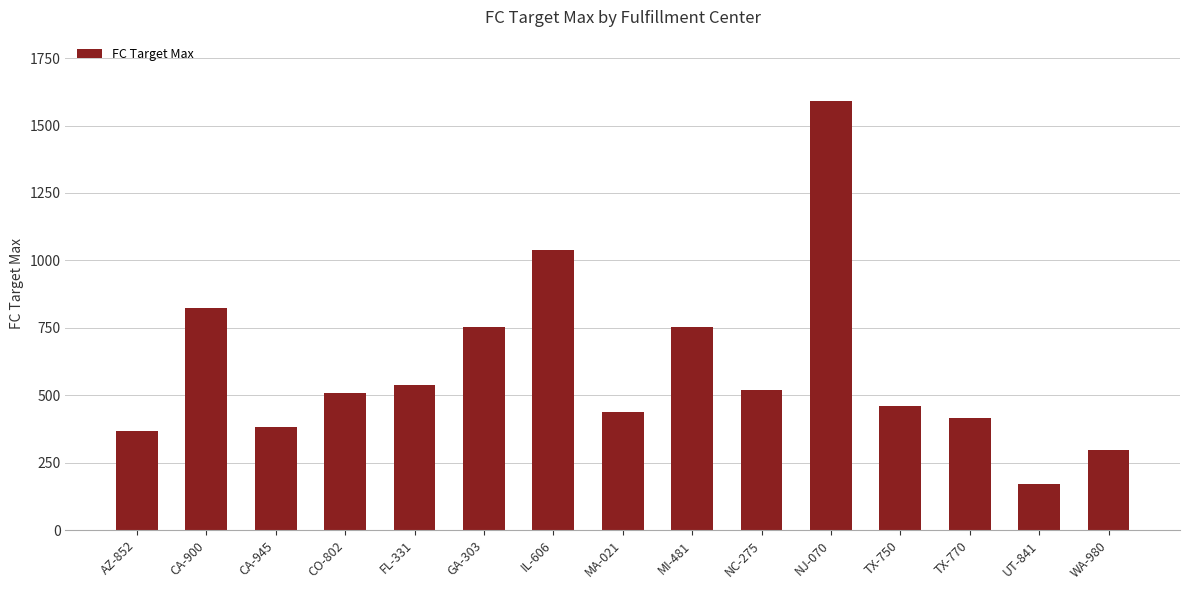

Are the bars grouped side by side (vs. stacked)?

No